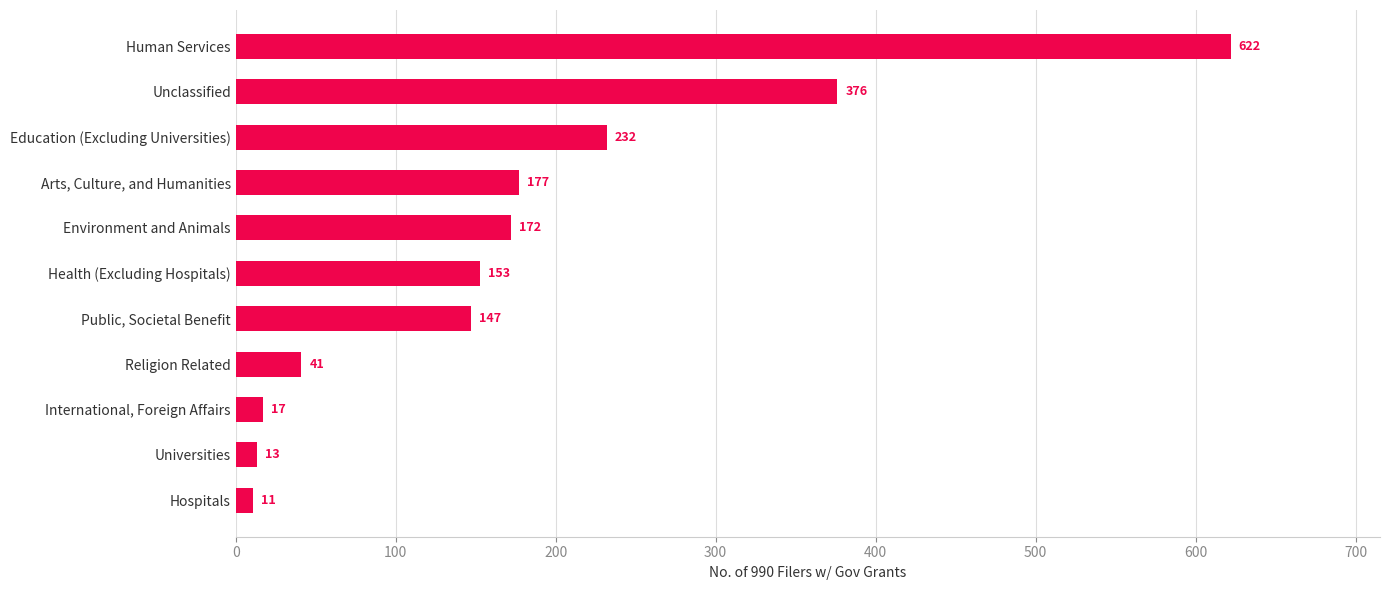

List the labels in order of value, smallest first.

Hospitals, Universities, International, Foreign Affairs, Religion Related, Public, Societal Benefit, Health (Excluding Hospitals), Environment and Animals, Arts, Culture, and Humanities, Education (Excluding Universities), Unclassified, Human Services